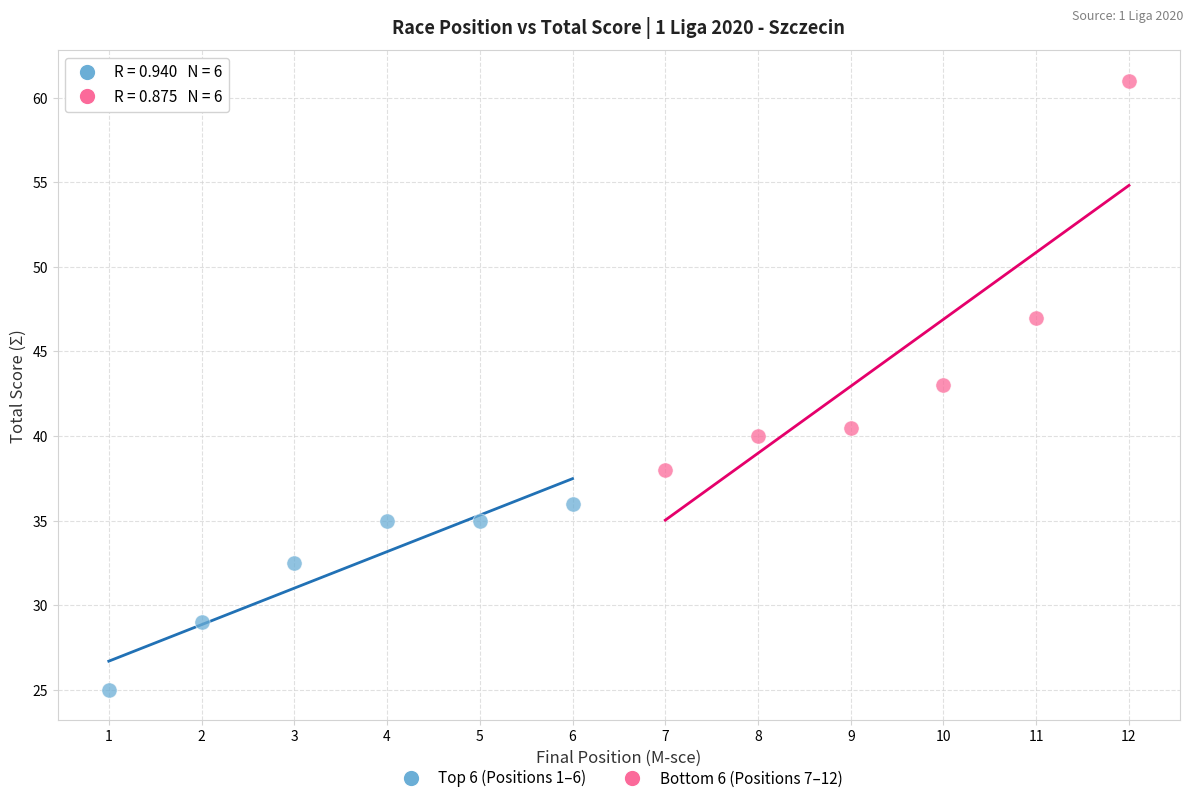

Which series contains the highest Y value?

Bottom 6 (Positions 7–12)